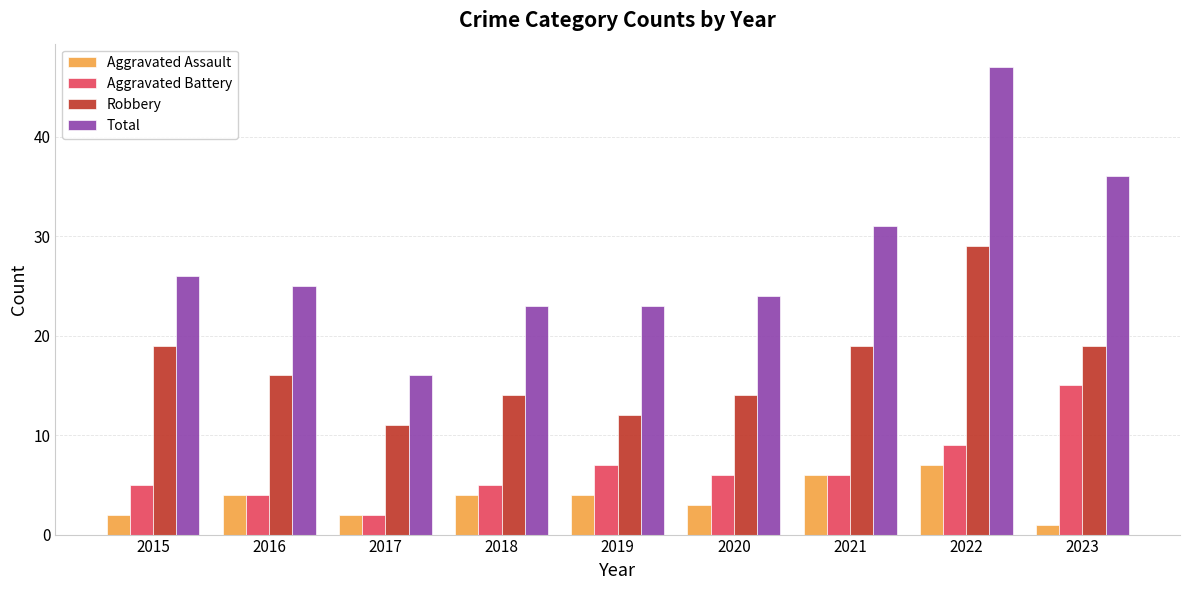

What is the value of the Total bar at the 6th from the left?

24